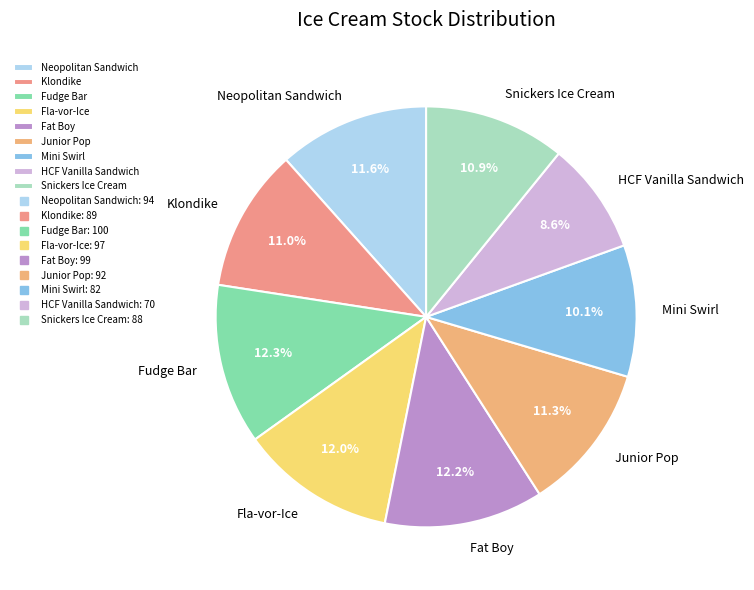

Which has a higher value, Klondike or Fla-vor-Ice?

Fla-vor-Ice